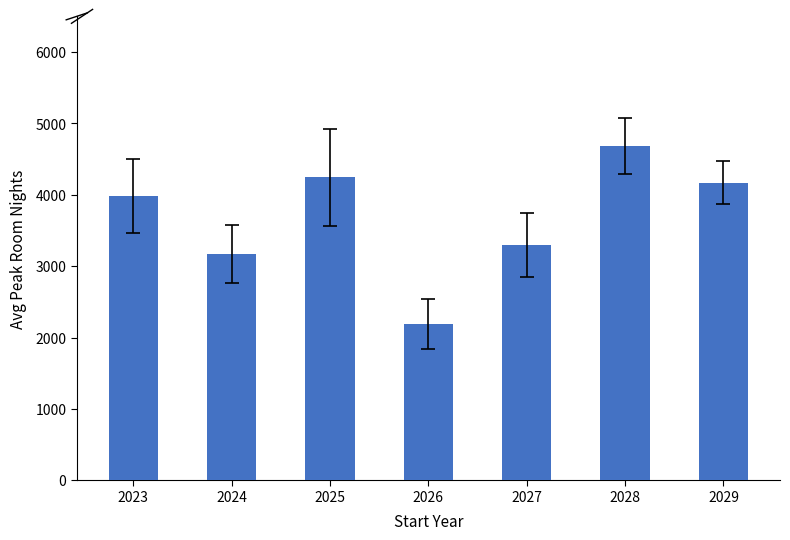

What is the ratio of the value at 2029 to the value at 2028?

0.9